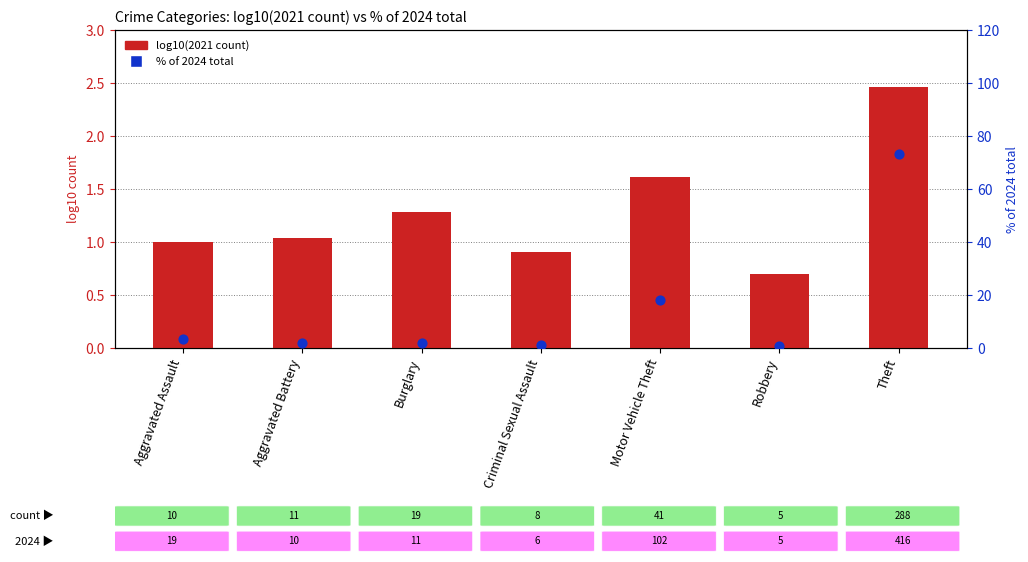

Which series contains the lowest Y value?

log10(2021 count)